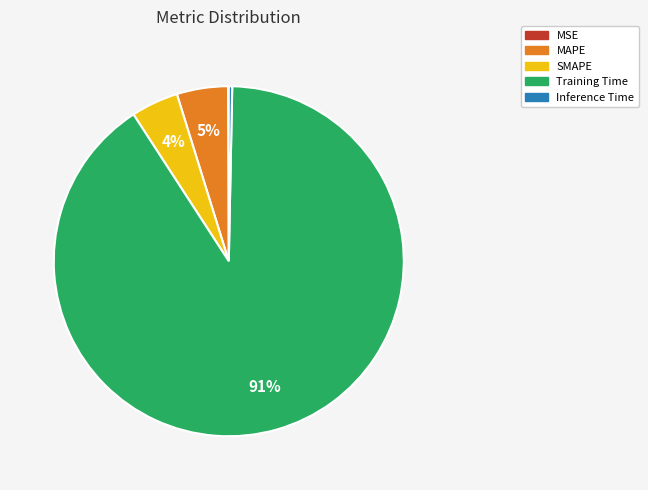

To the nearest percent, what portion does MAPE represent?

5%